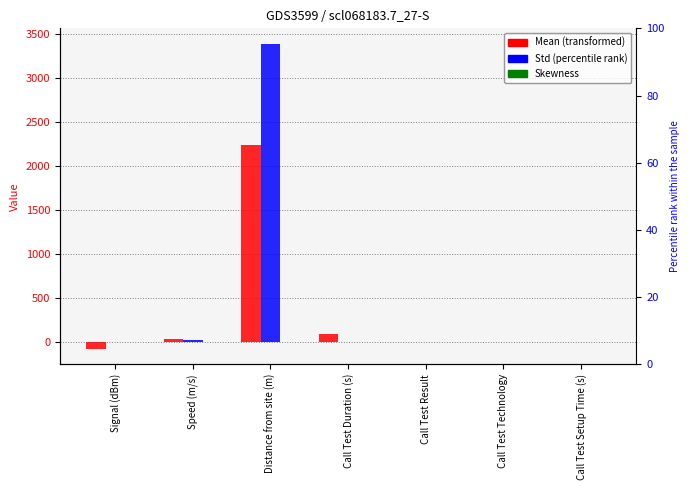

Is the value of Mean $\mu_{d|l_3}$ at Call Test Setup Time (s) greater than the value of std $\sigma_{d|l_3}$ at Speed (m/s)?

No